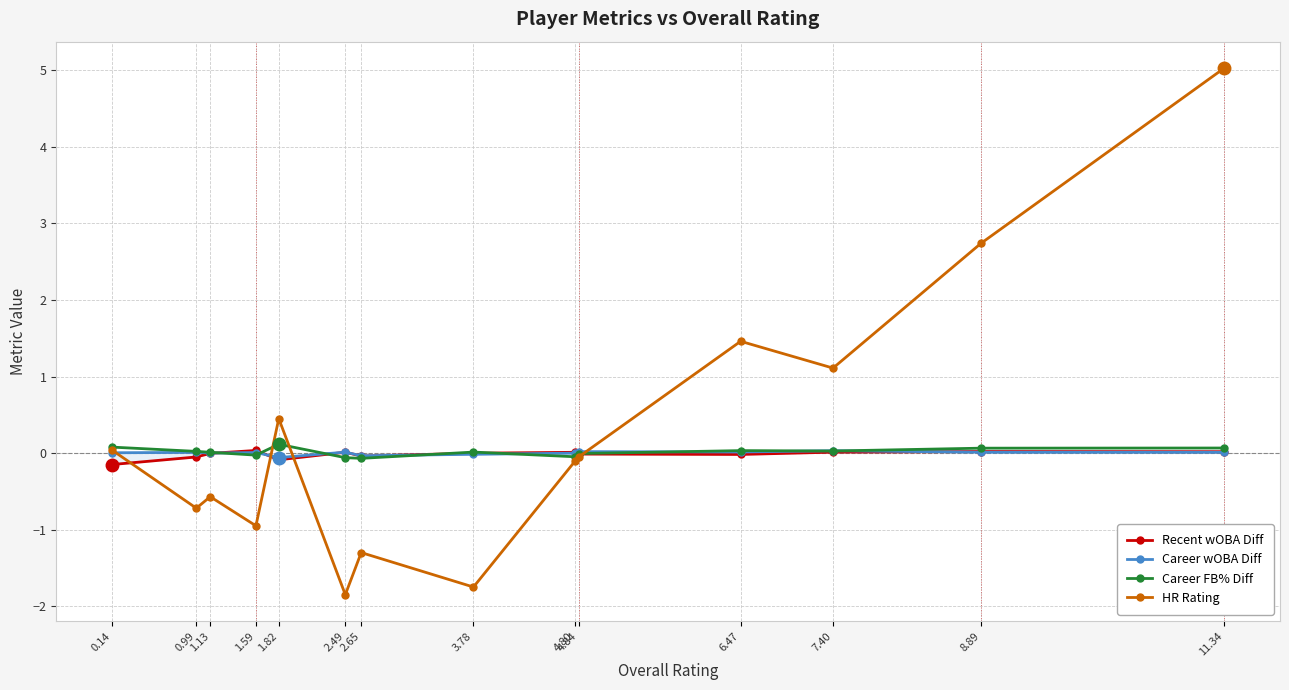

What is the difference between the Career FB% Diff values at 4.84 and 2.49?

0.1